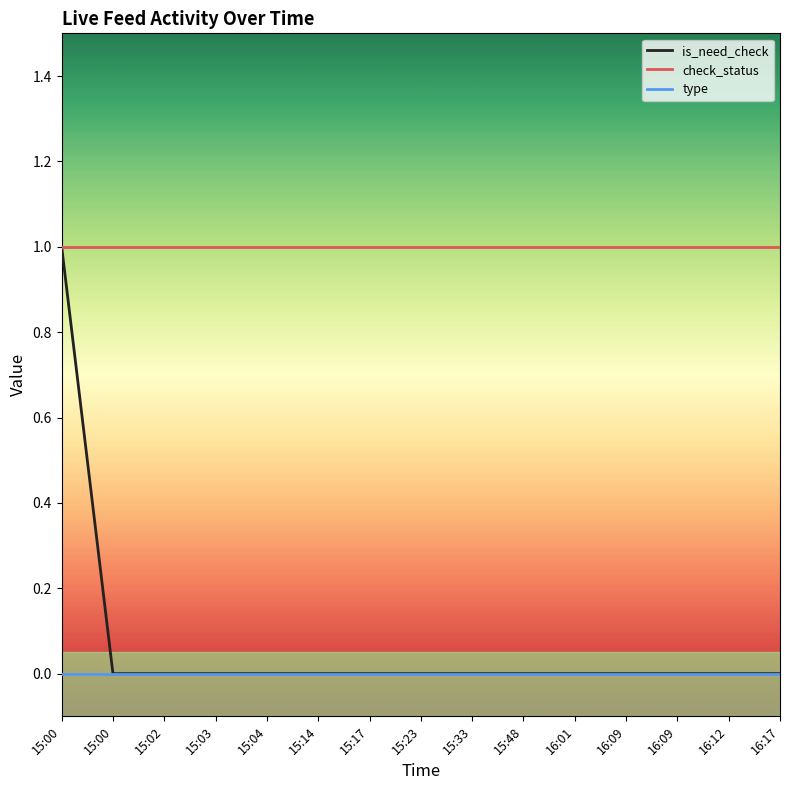

Reading right to left, extract all data points from this chart.

is_need_check: 16:17=0	16:12=0	16:09=0	16:09=0	16:01=0	15:48=0	15:33=0	15:23=0	15:17=0	15:14=0	15:04=0	15:03=0	15:02=0	15:00=0	15:00=1
check_status: 16:17=1	16:12=1	16:09=1	16:09=1	16:01=1	15:48=1	15:33=1	15:23=1	15:17=1	15:14=1	15:04=1	15:03=1	15:02=1	15:00=1	15:00=1
type: 16:17=0	16:12=0	16:09=0	16:09=0	16:01=0	15:48=0	15:33=0	15:23=0	15:17=0	15:14=0	15:04=0	15:03=0	15:02=0	15:00=0	15:00=0